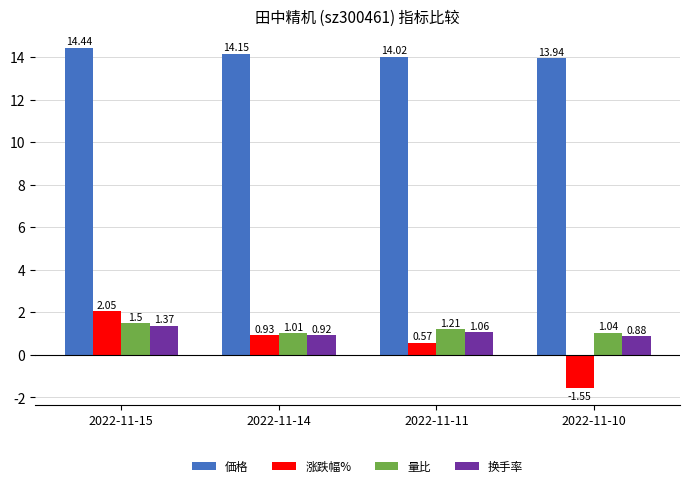

What is the sum of the 涨跌幅% values at 2022-11-14 and 2022-11-10?

-0.6